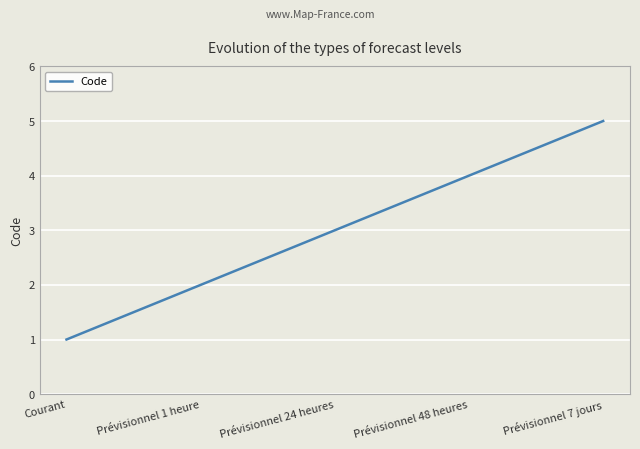

Reading left to right, extract all data points from this chart.

1	2	3	4	5